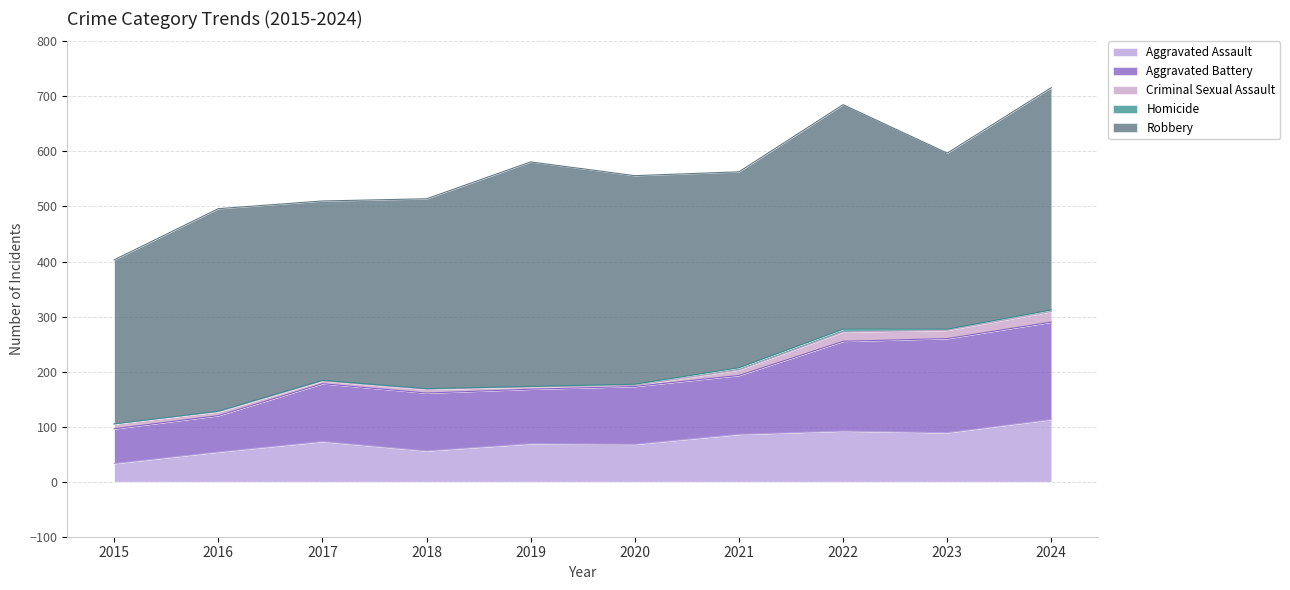

The value of Aggravated Battery at 2020 is 167. True or false?

False